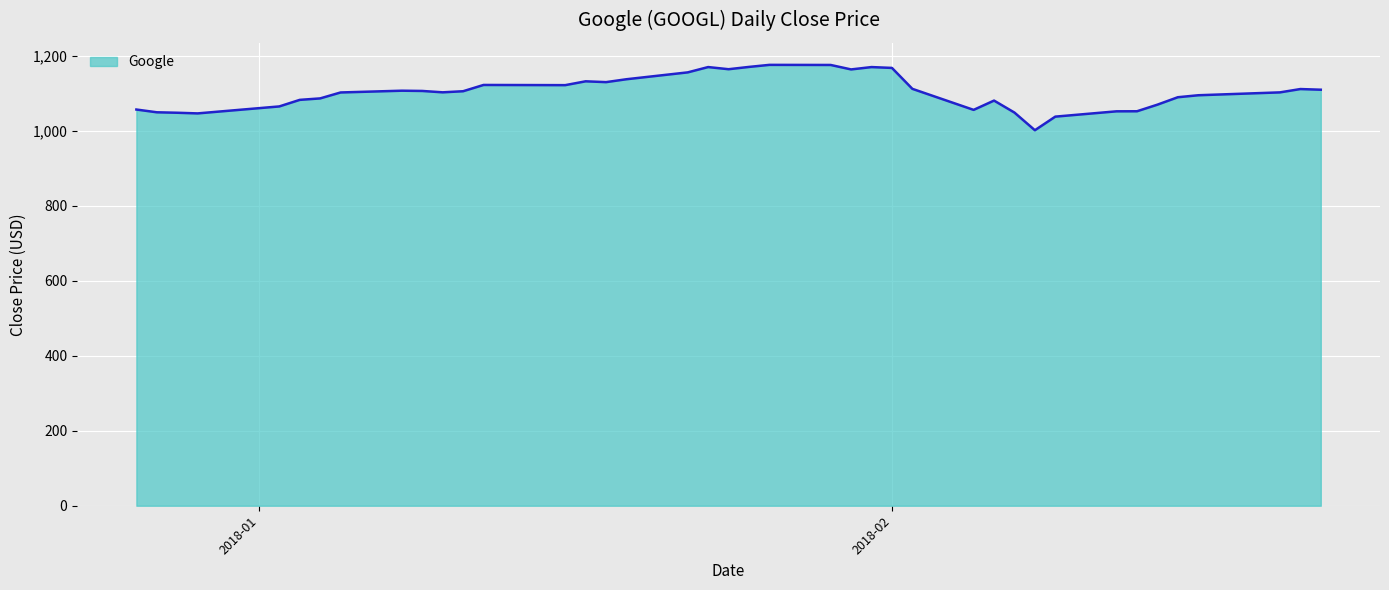

What is the value of the 32nd point from the left?

1037.8